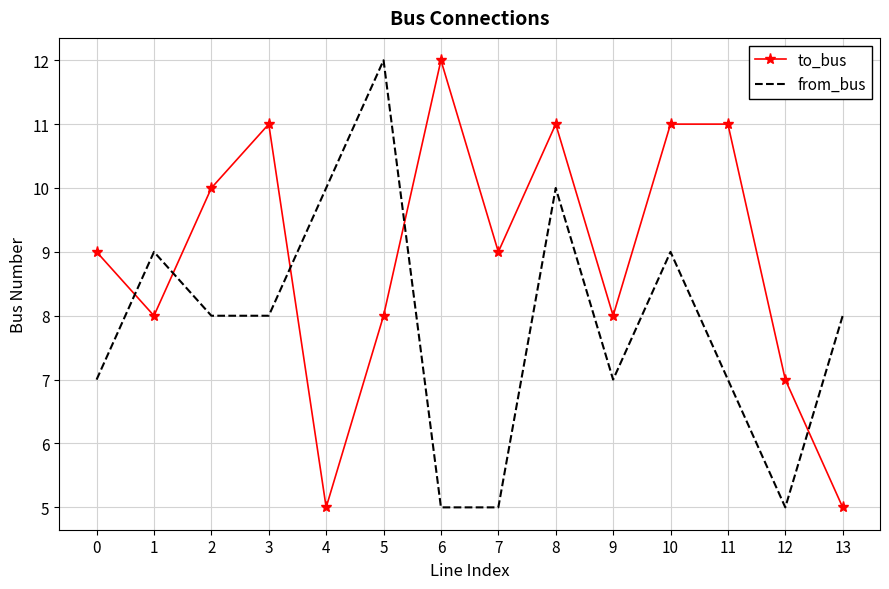

List the series in order of their overall mean, lowest first.

from_bus, to_bus